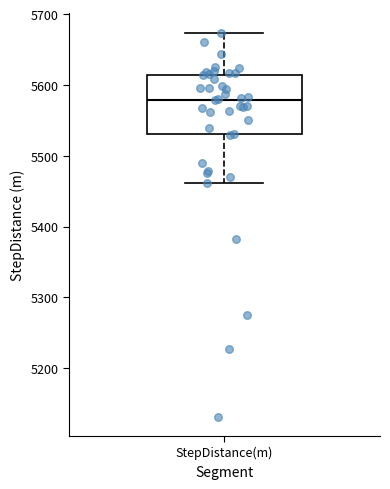

Where is the upper edge of the box for StepDistance(m) on the y-axis? The values are not printed on the chart, so give them approximately, as read against the axis.

5610